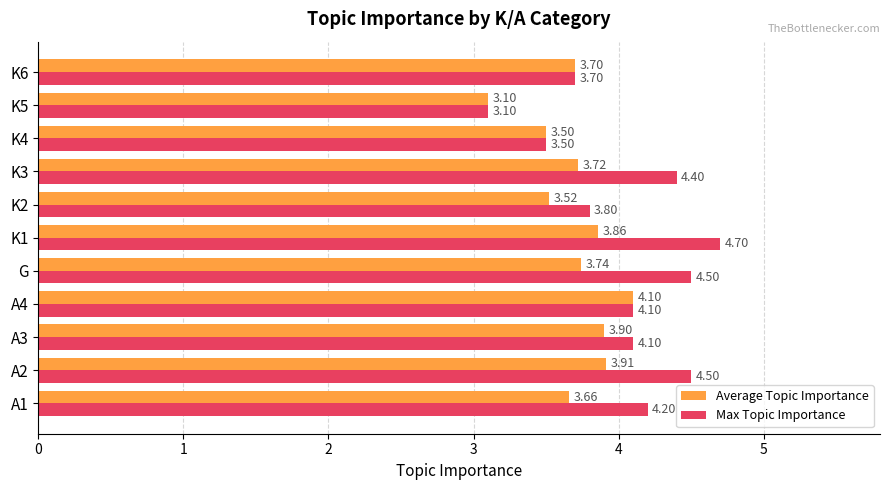

Which series has the largest total across all categories?

Max Topic Importance